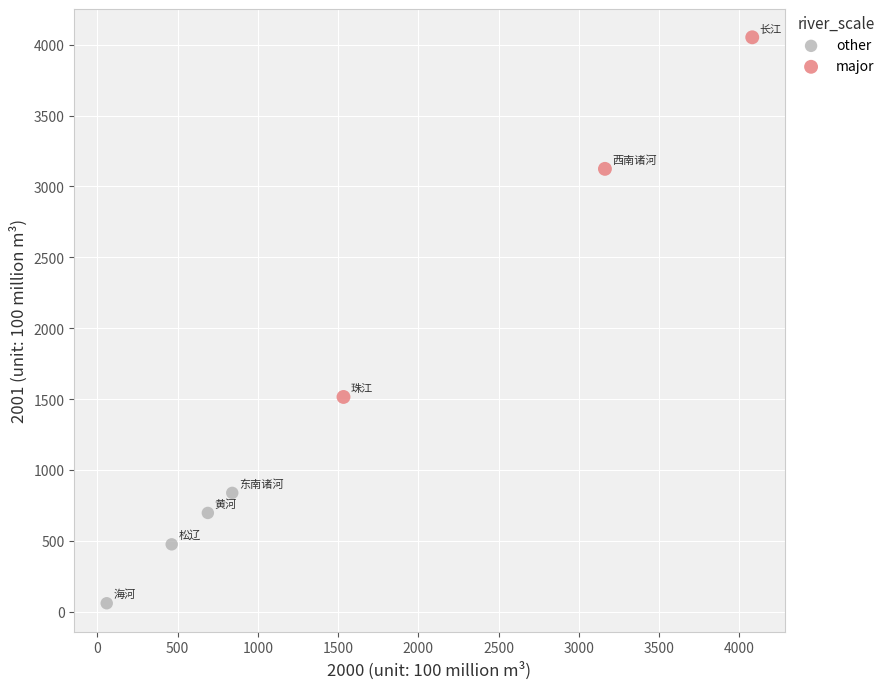

Which series reaches the minimum Y coordinate?

other